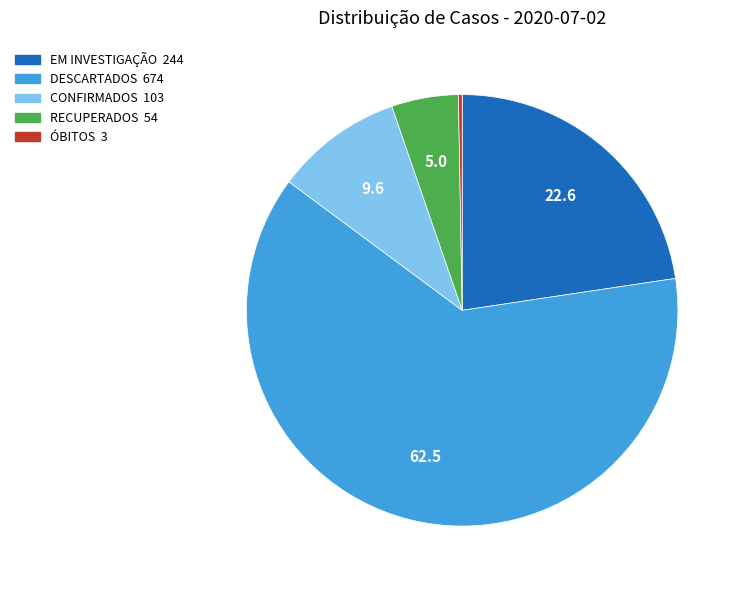

Which slice represents more than half of the pie?

DESCARTADOS